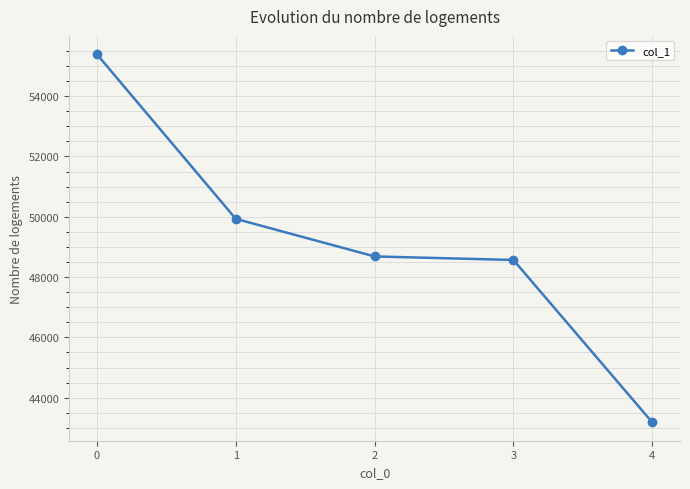

What is the difference between the second highest and minimum values?

6749